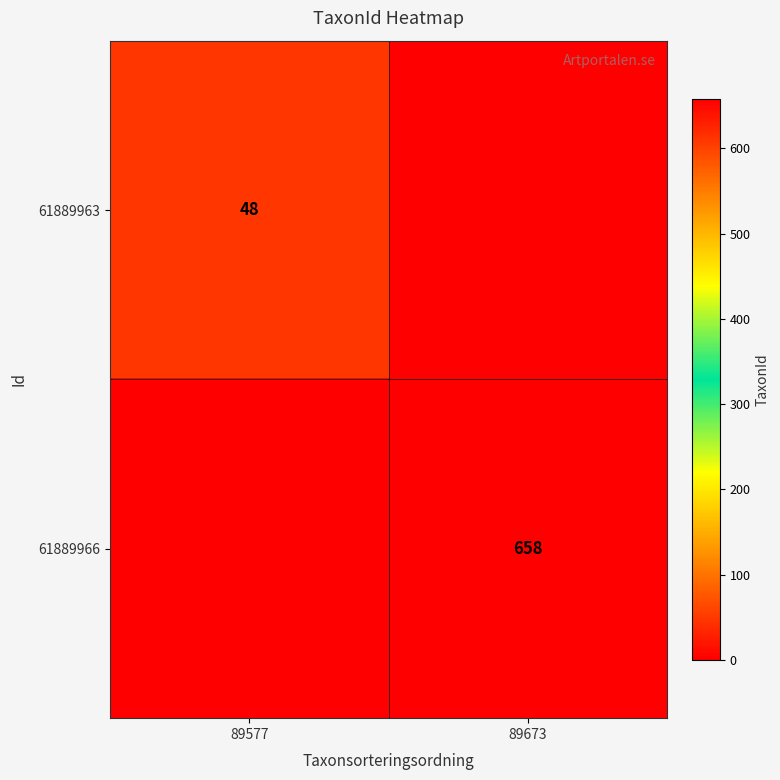

True or false: 61889963 has a value of 48 at 89577.

True